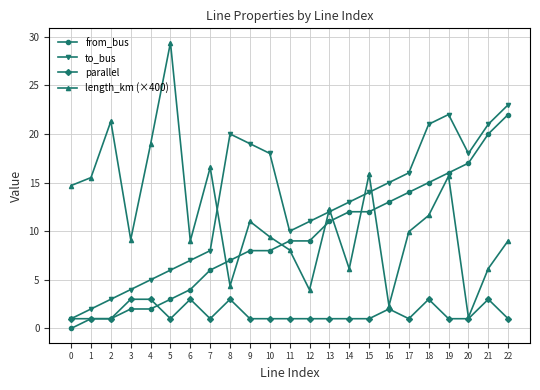

Rank the series by their maximum value, from lowest to highest.

parallel, from_bus, to_bus, length_km (×400)